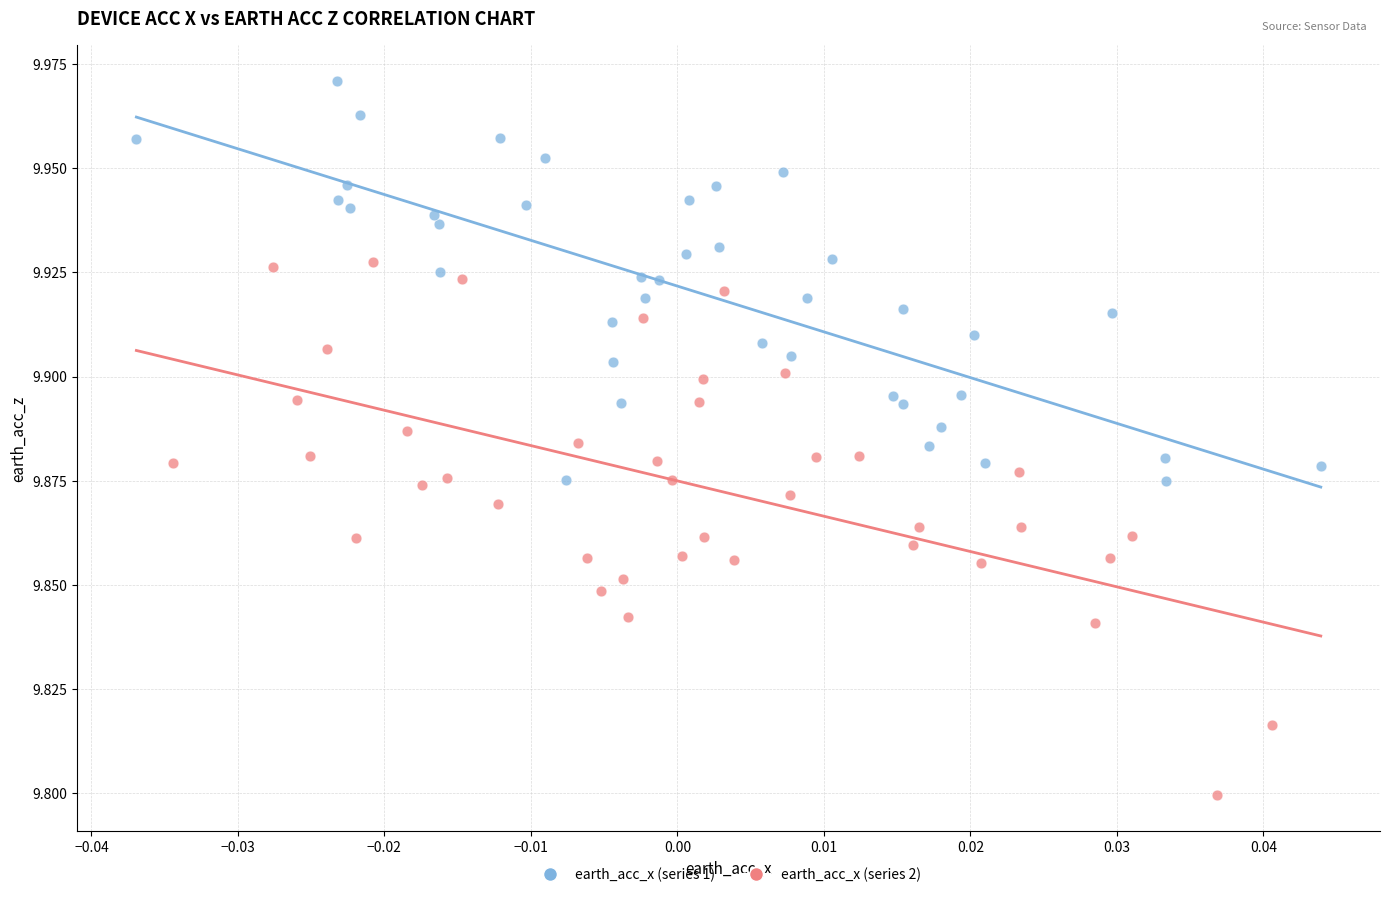

Which series contains the highest Y value?

earth_acc_x (series 1)